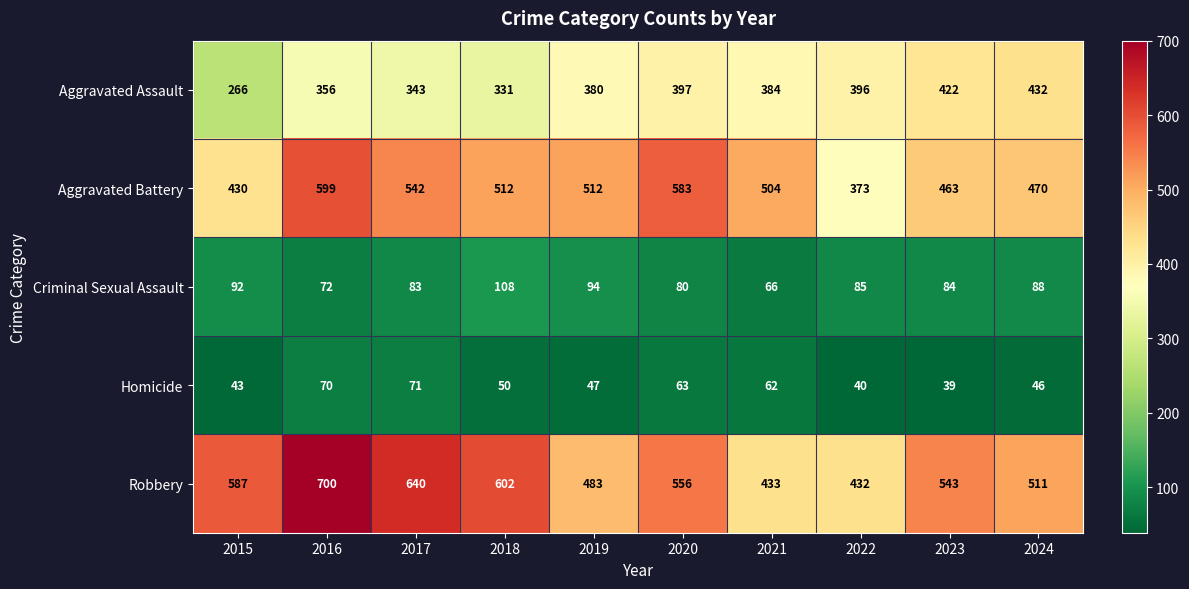

The Aggravated Assault series shows 331 at 2018. True or false?

True